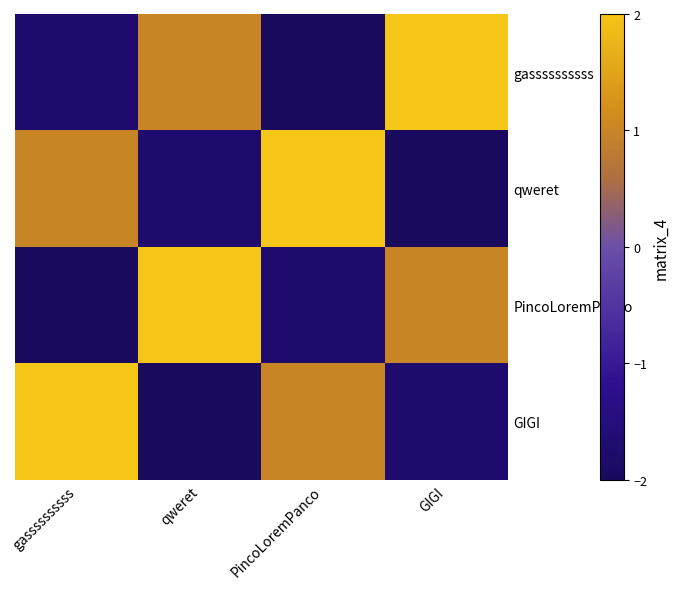

How many categories are shown in the chart?

4